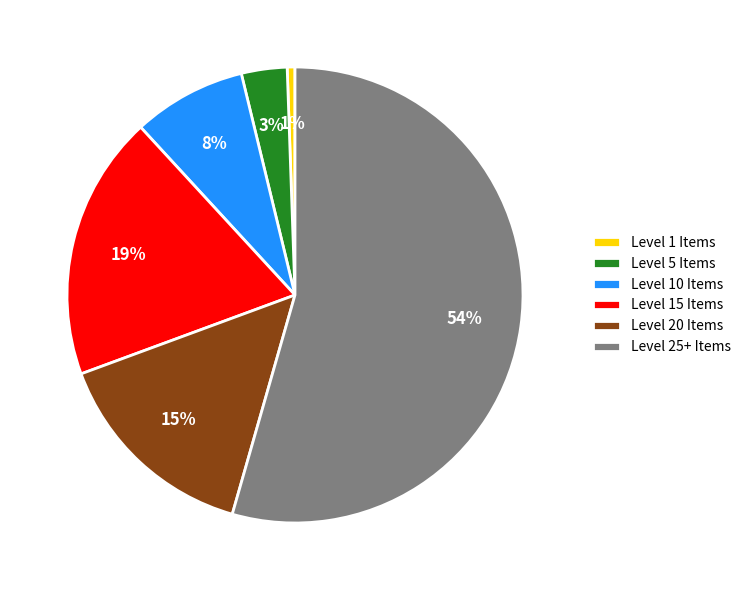

Rank the categories by value from lowest to highest.

Level 1 Items, Level 5 Items, Level 10 Items, Level 20 Items, Level 15 Items, Level 25+ Items